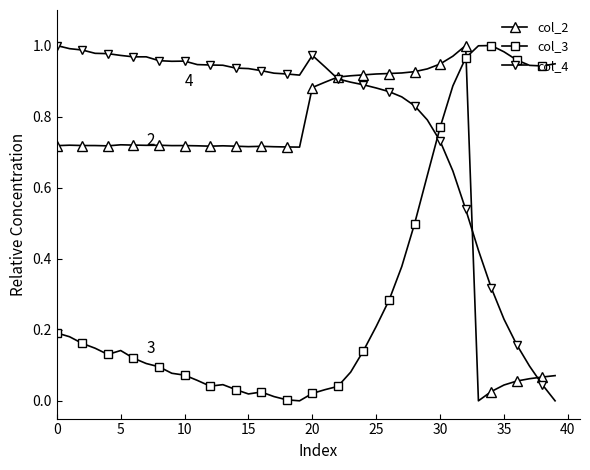

Rank the series by their average value, from highest to lowest.

col_4, col_2, col_3